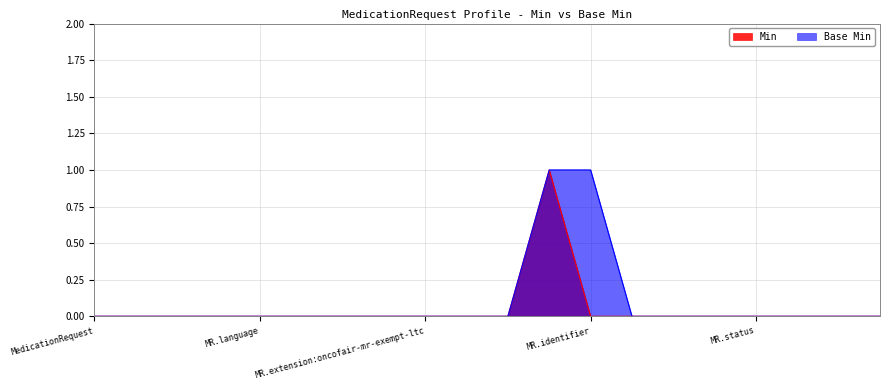

Rank the series by their maximum value, from highest to lowest.

Min, Base Min